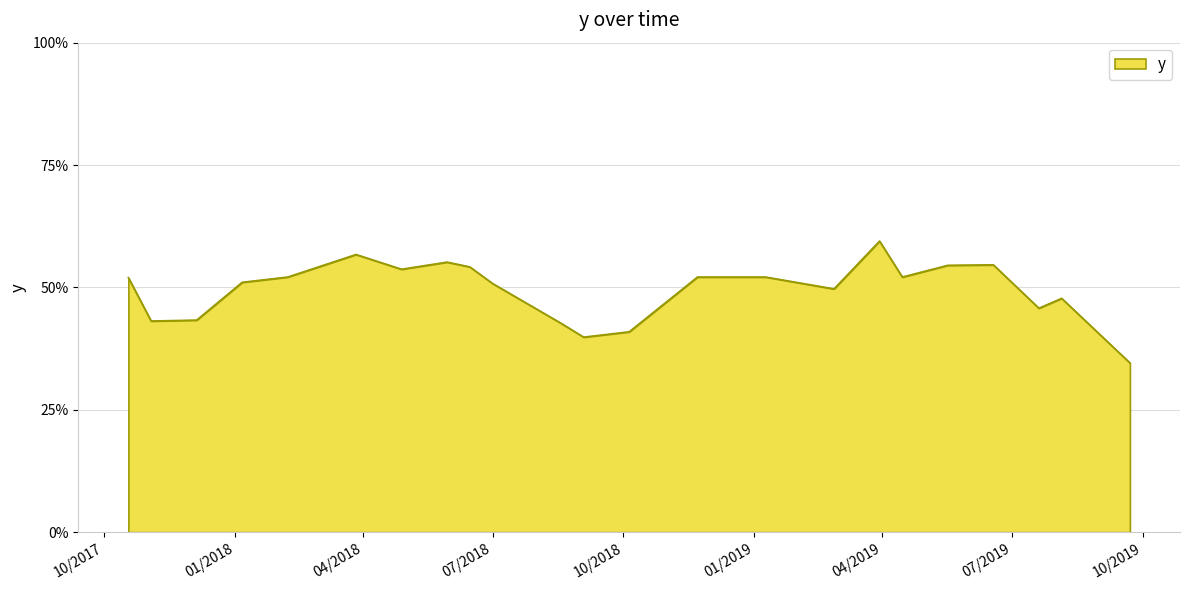

Does the chart have visible grid lines?

Yes